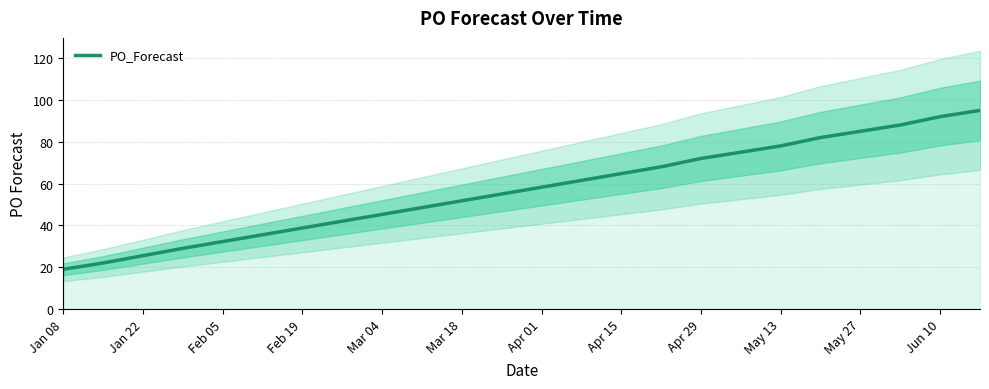

Reading right to left, list all the values displayed in this chart.

95	92	88	85	82	78	75	72	68	29	22	19